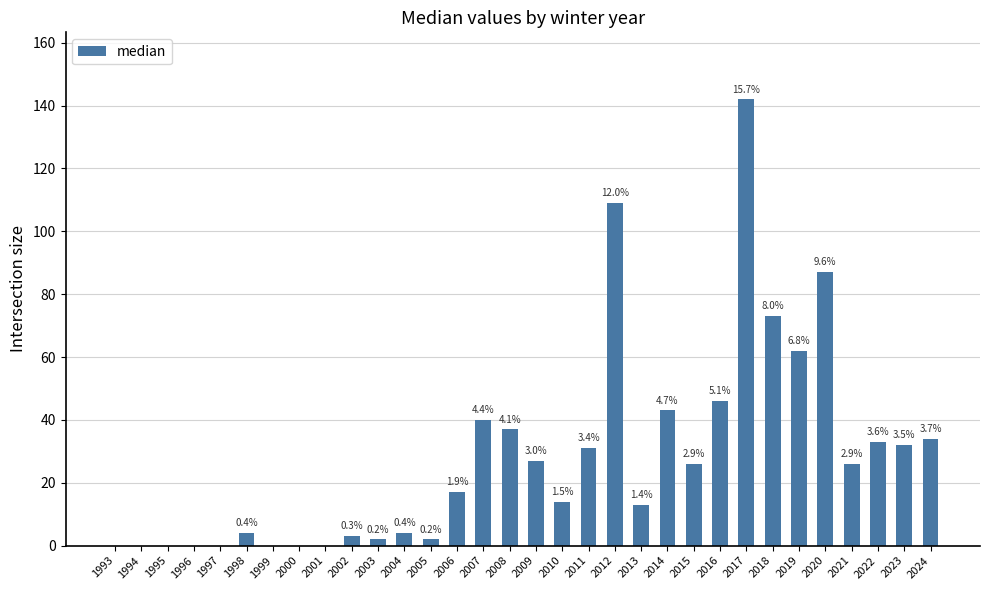

Reading right to left, extract all data points from this chart.

2024=34	2023=32	2022=33	2021=26	2020=87	2019=62	2018=73	2017=142	2016=46	2015=26	2014=43	2013=13	2012=109	2011=31	2010=14	2009=27	2008=37	2007=40	2006=17	2005=2	2004=4	2003=2	2002=3	2001=0	2000=0	1999=0	1998=4	1997=0	1996=0	1995=0	1994=0	1993=0